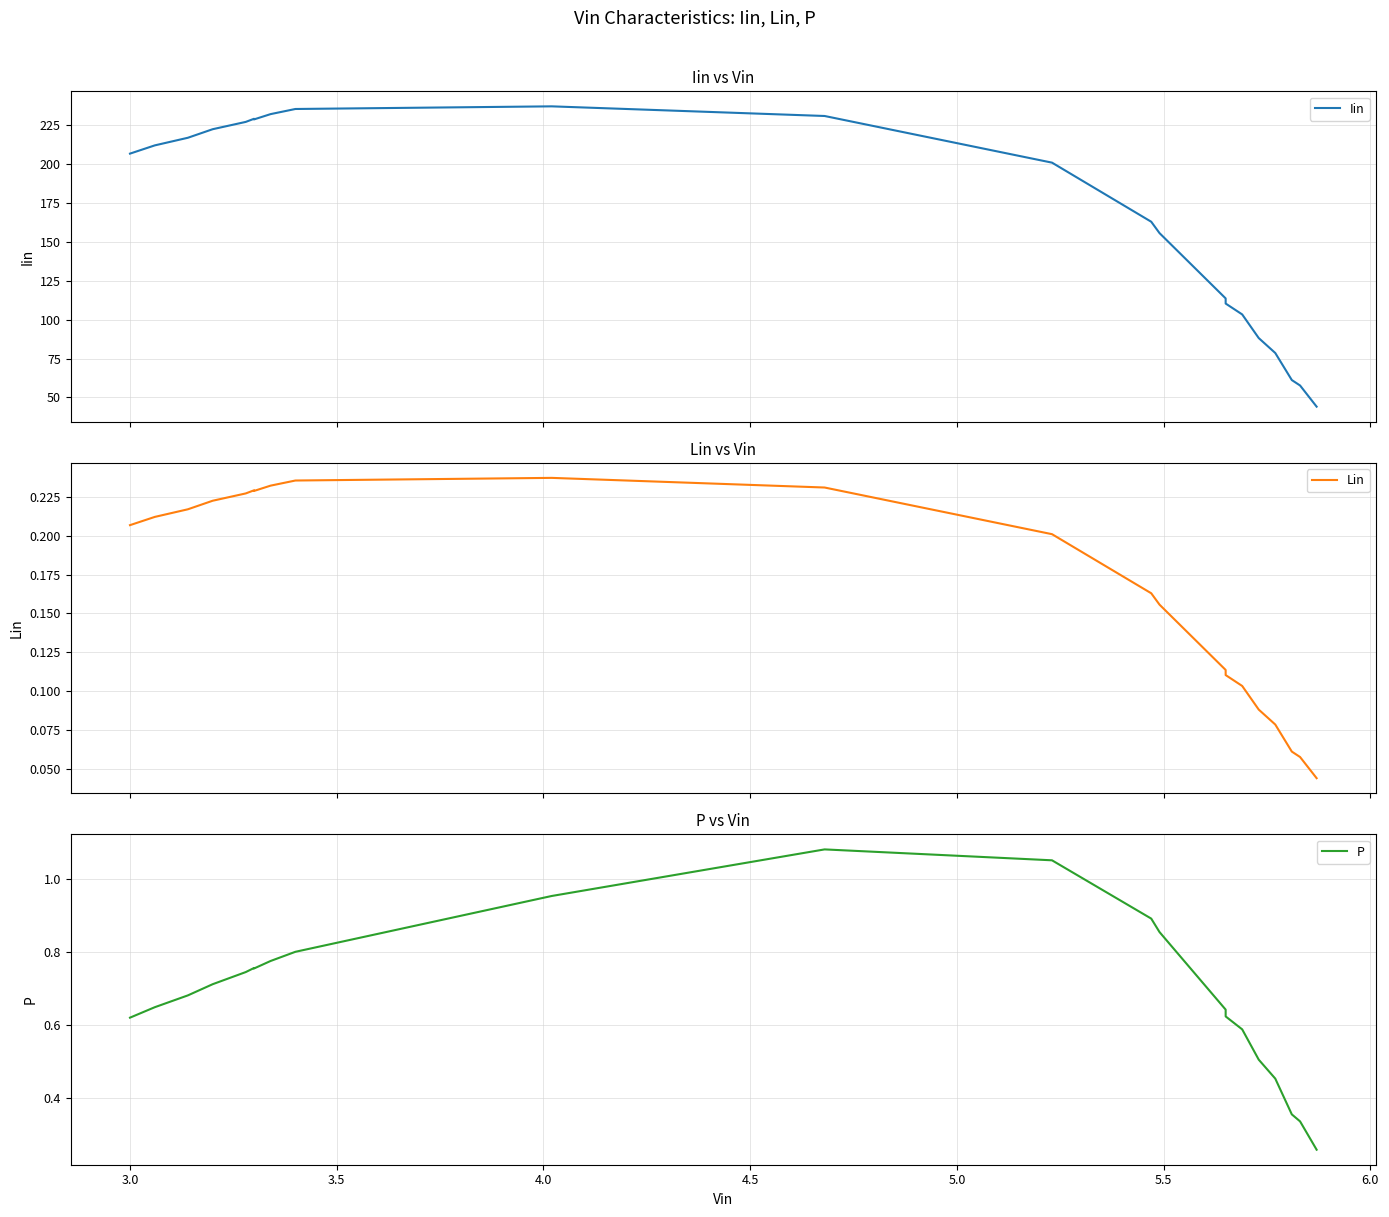

Which series changed the most between 3.0 and 6.0?

Iin